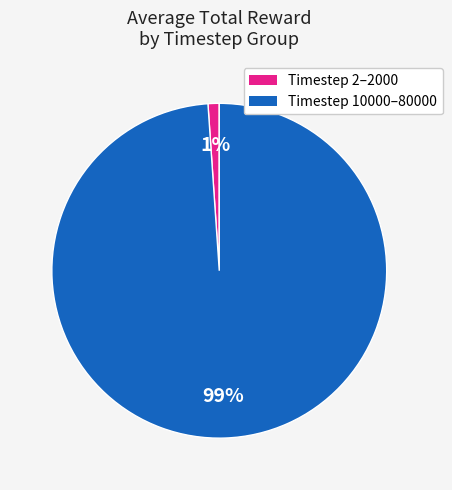

To the nearest percent, what is the difference between the largest and smallest slice percentages?

98%